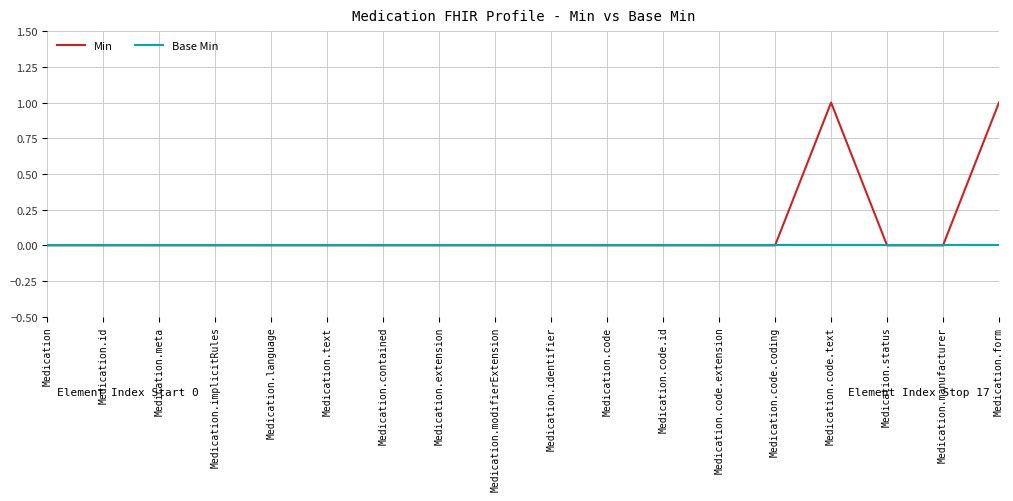

Which series has the largest total across all categories?

Min